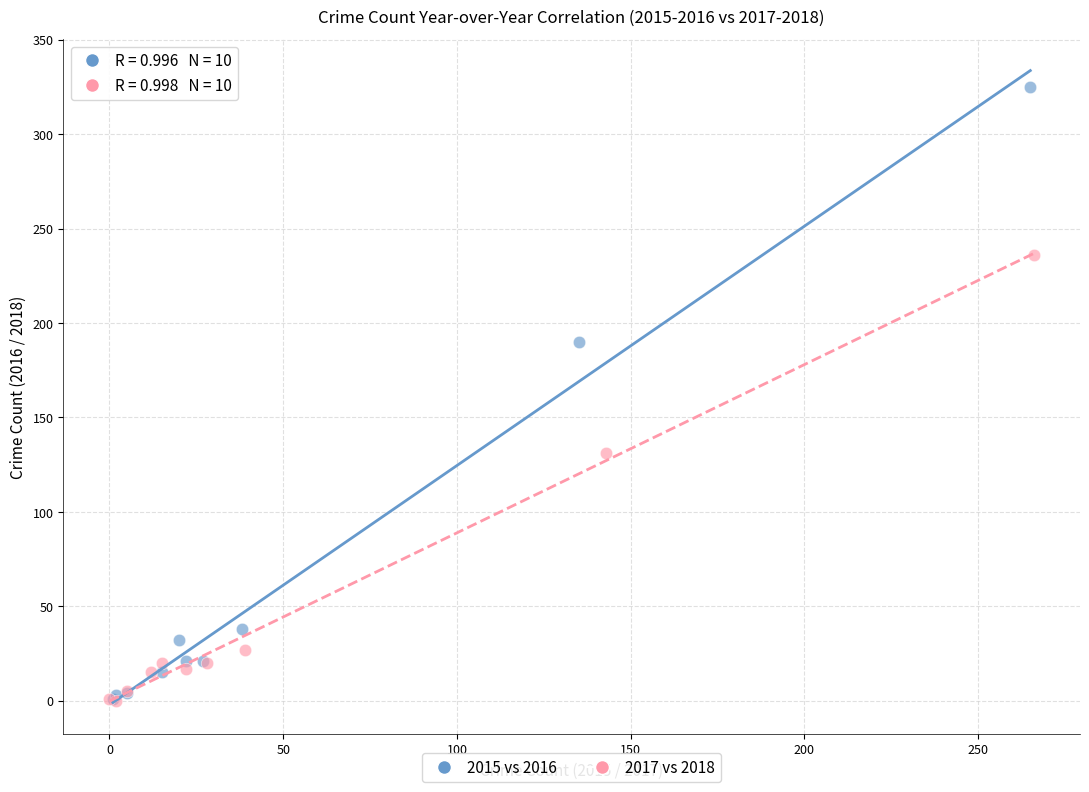

Which series reaches the maximum Y coordinate?

2015 vs 2016